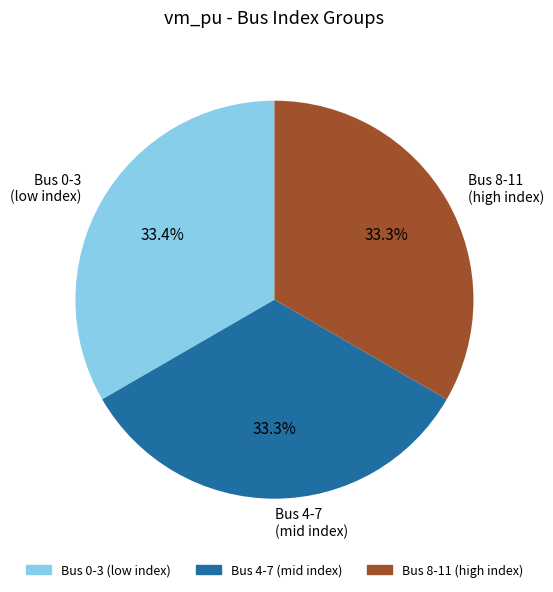

How much of the chart is everything except Bus 0-3 (low index)?

66.6%